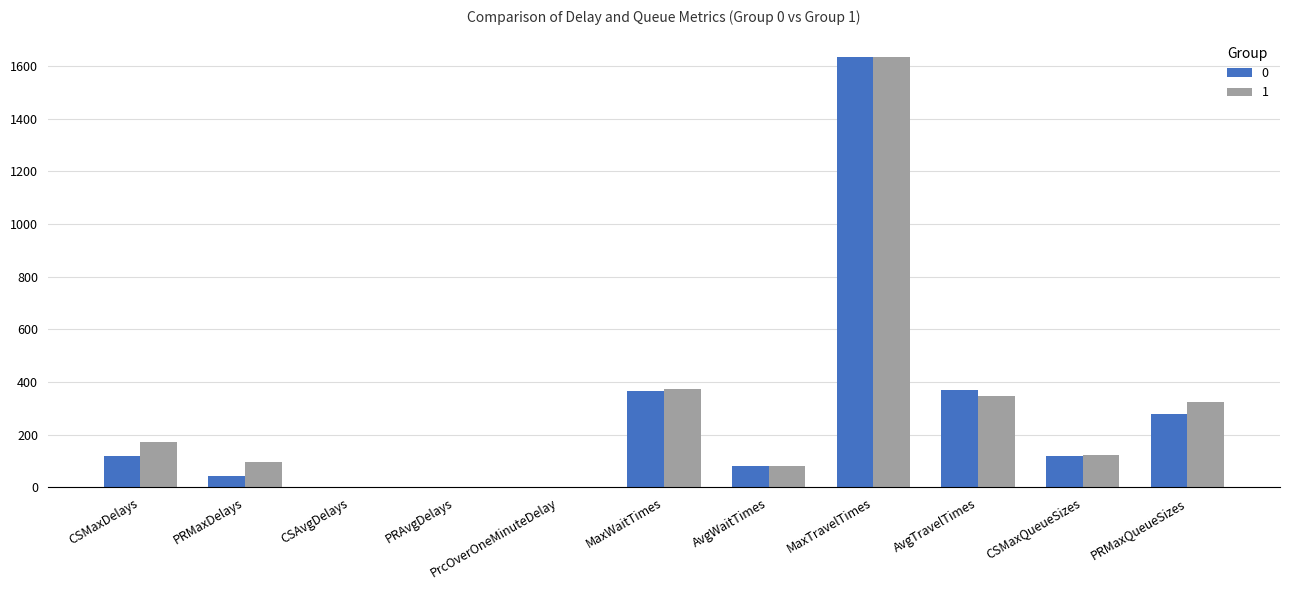

Are the bars grouped side by side (vs. stacked)?

Yes